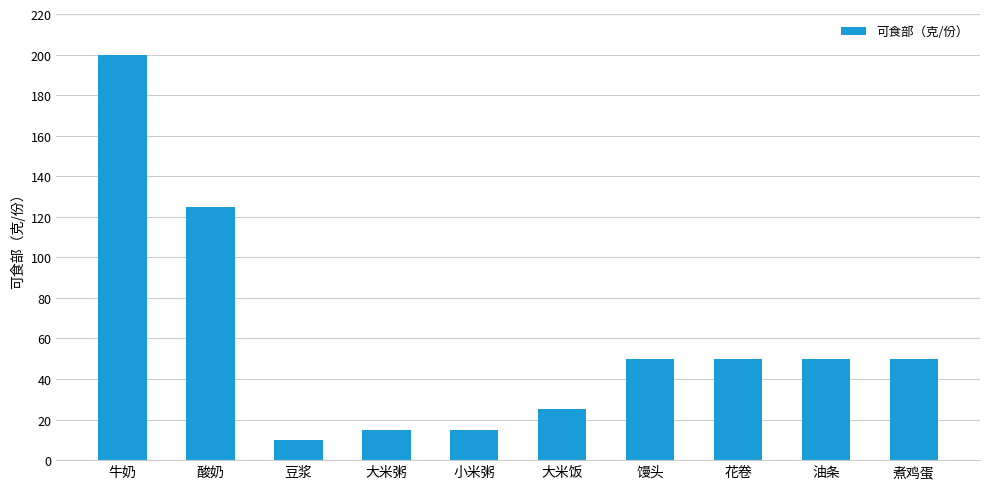

Which label corresponds to the smallest value in the chart?

豆浆